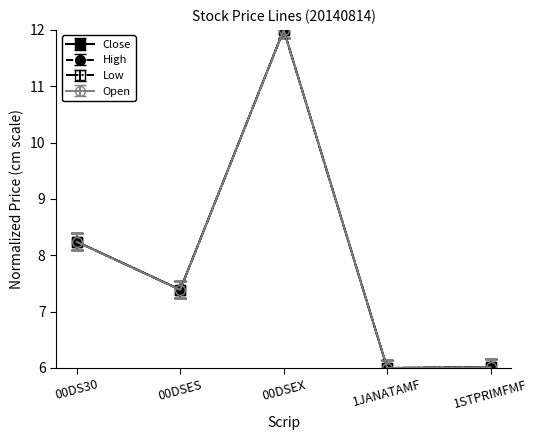

True or false: Open has more than 0 points higher than both neighbors.

True